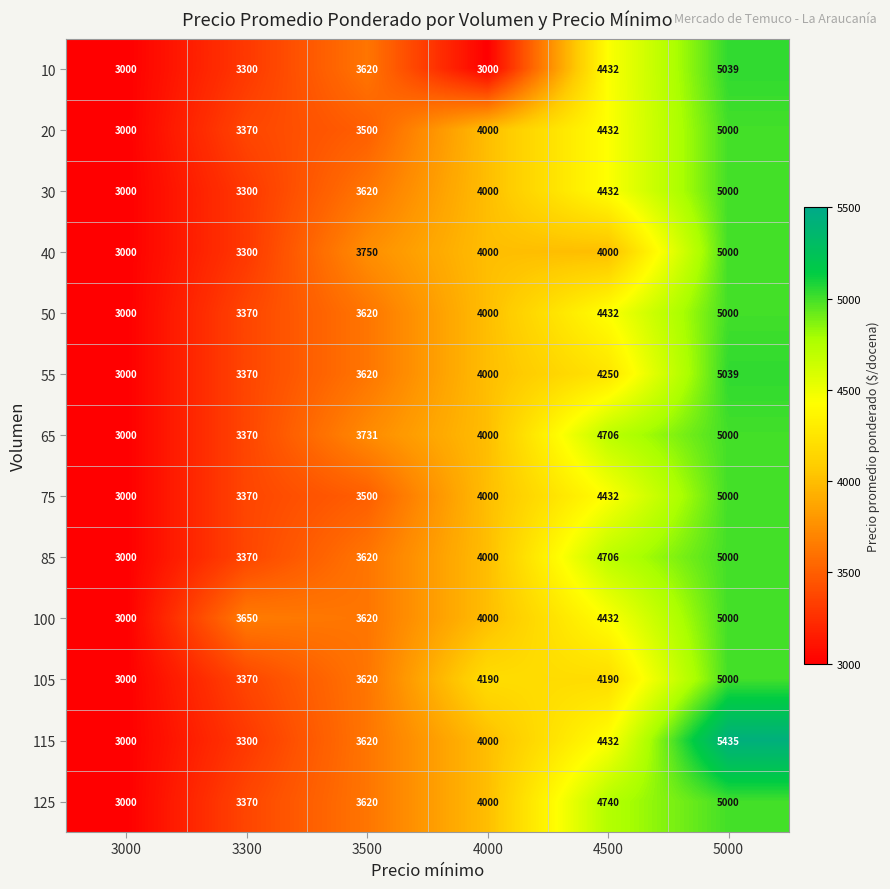

List the labels in order of 50 value, smallest first.

3000, 3300, 3500, 4000, 4500, 5000